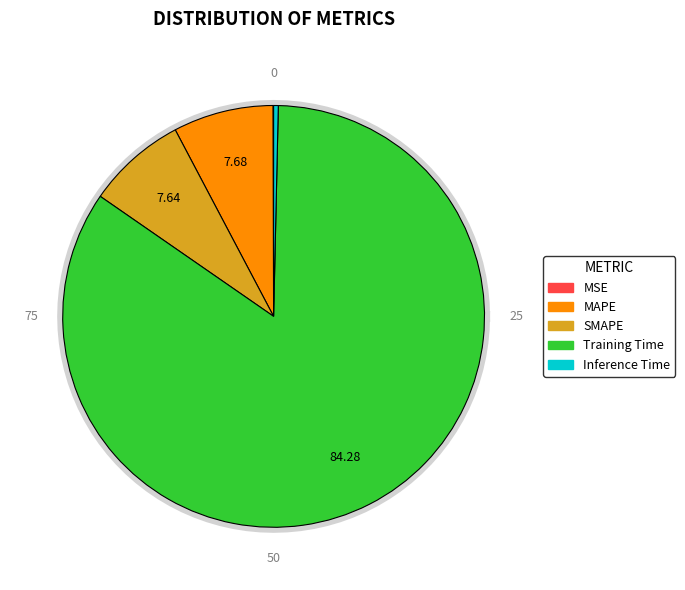

True or false: Training Time accounts for 84% of the total.

True